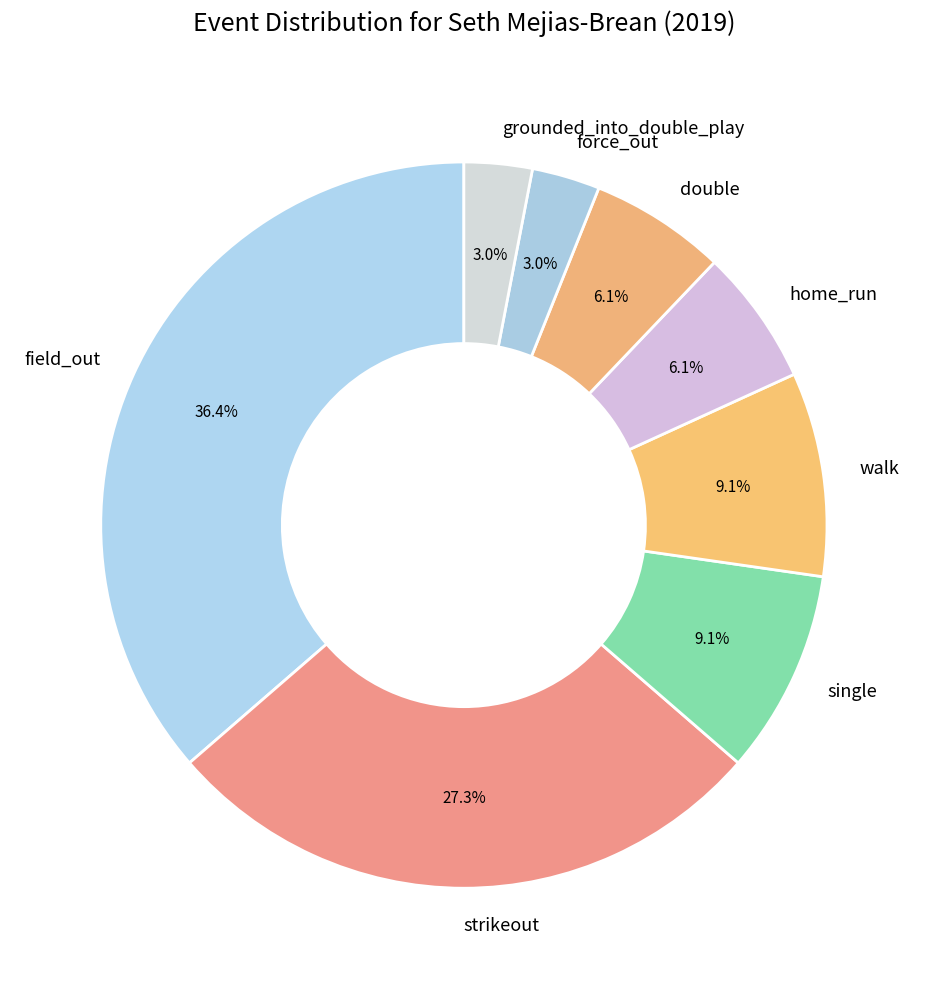

To the nearest percent, what portion does force_out represent?

3%